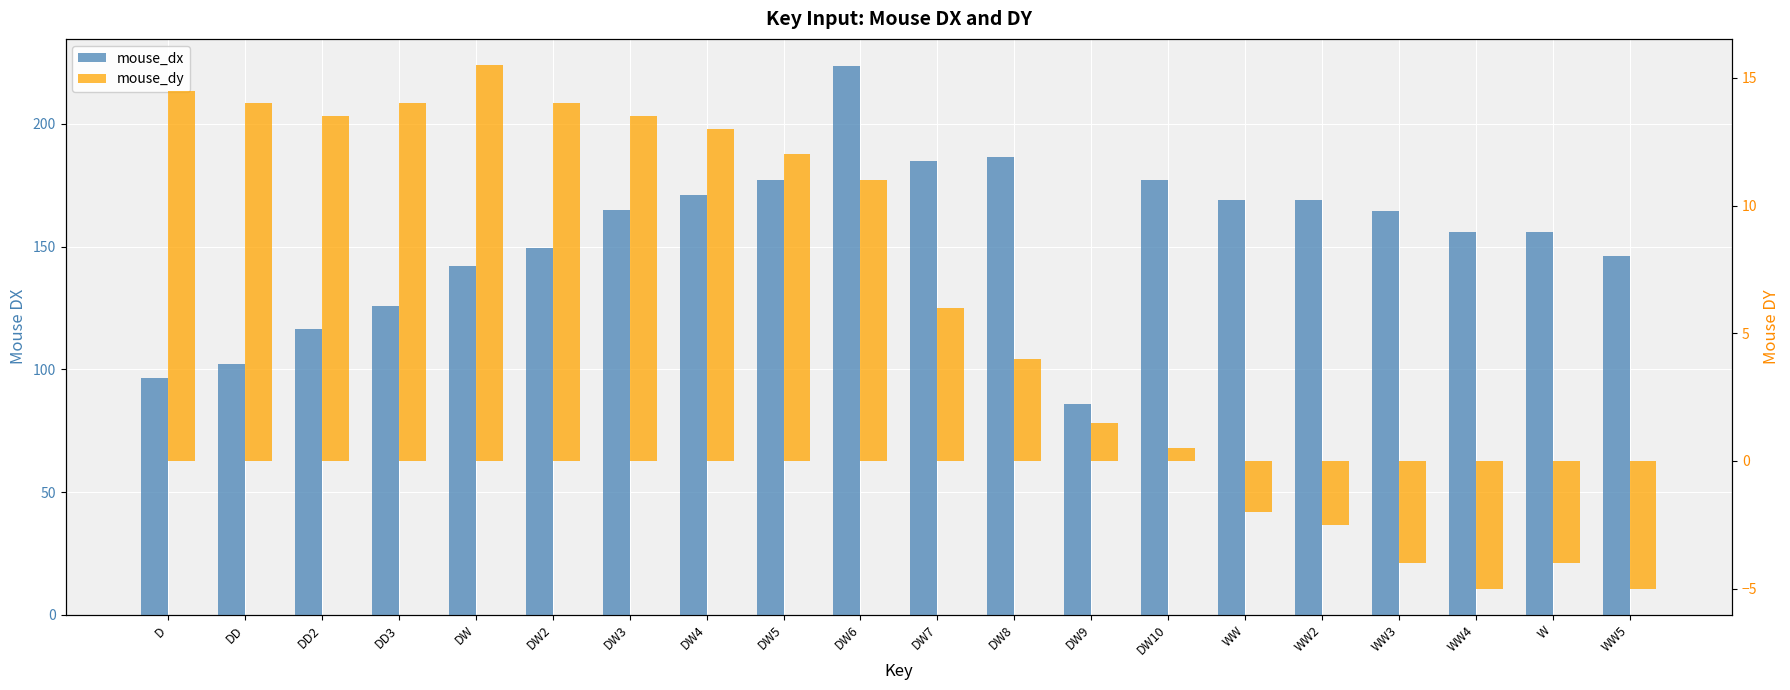

How many data points does each series have?

20